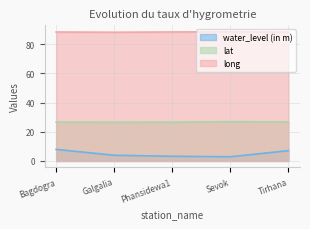

Is it true that water_level (in m) equals 7.1 at Tirhana?

True